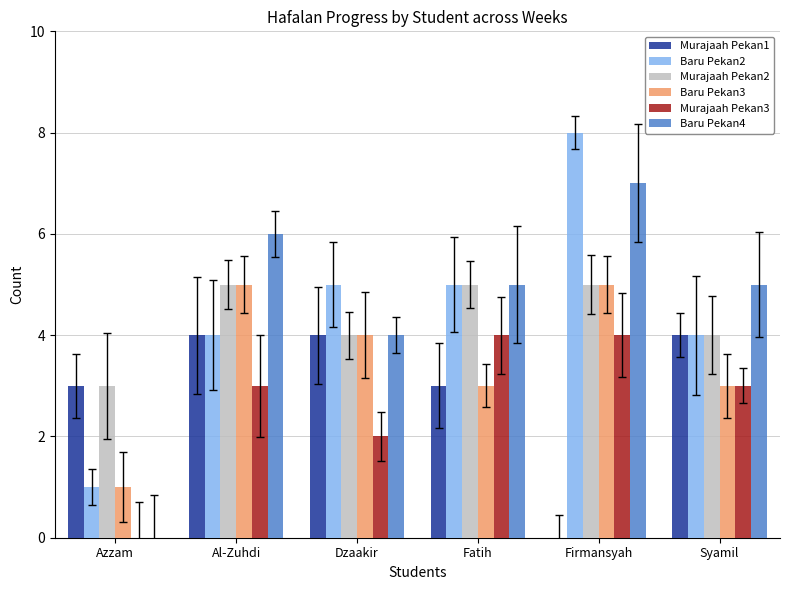

What is the greatest value displayed?

8